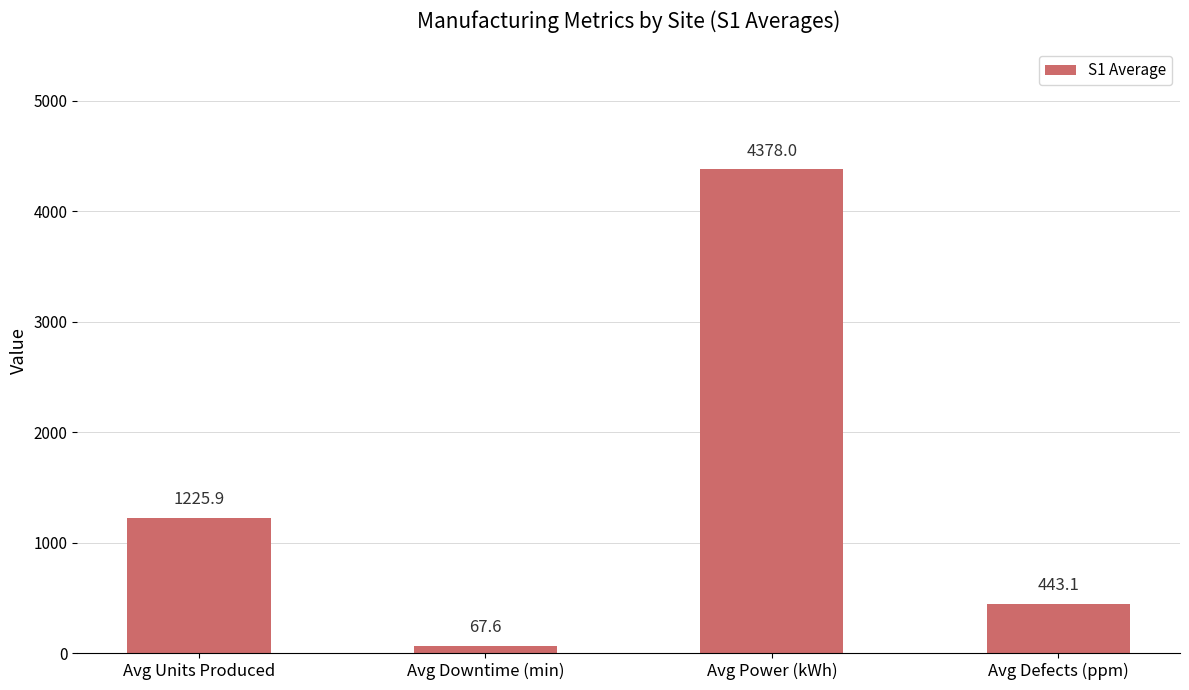

The chart shows a value of 67.6 at Avg Downtime (min). True or false?

True